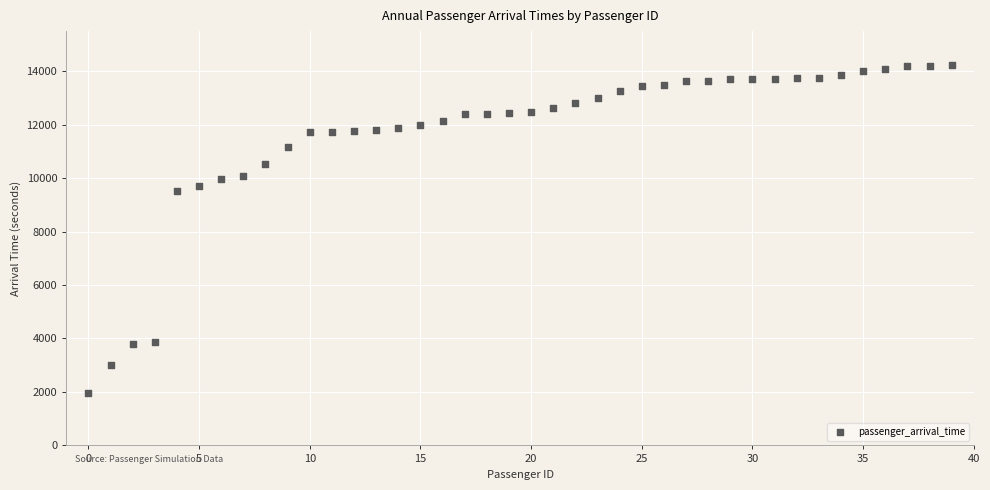

What Y value in the scatter plot is closest to 8095?

9515